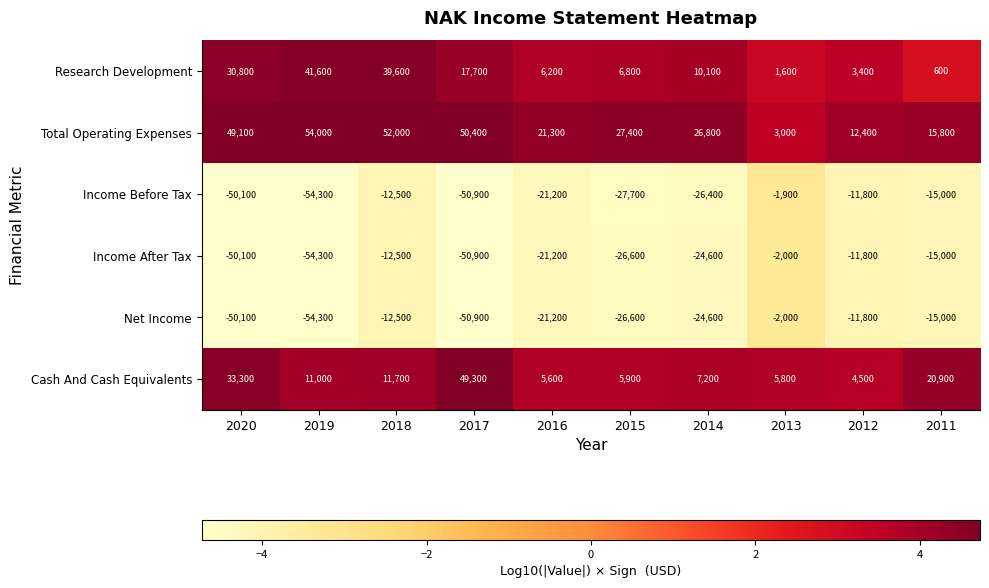

Is it true that Cash And Cash Equivalents equals 11700 at 2018?

True